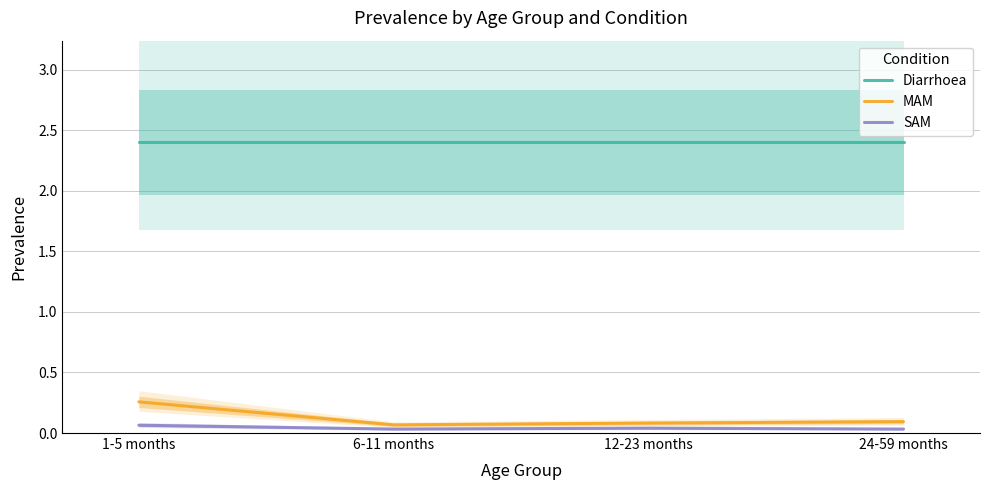

Reading left to right, extract all data points from this chart.

Diarrhoea: 1-5 months=2.4	6-11 months=2.4	12-23 months=2.4	24-59 months=2.4
MAM: 1-5 months=0.3	6-11 months=0.1	12-23 months=0.1	24-59 months=0.1
SAM: 1-5 months=0.1	6-11 months=0.0	12-23 months=0.0	24-59 months=0.0